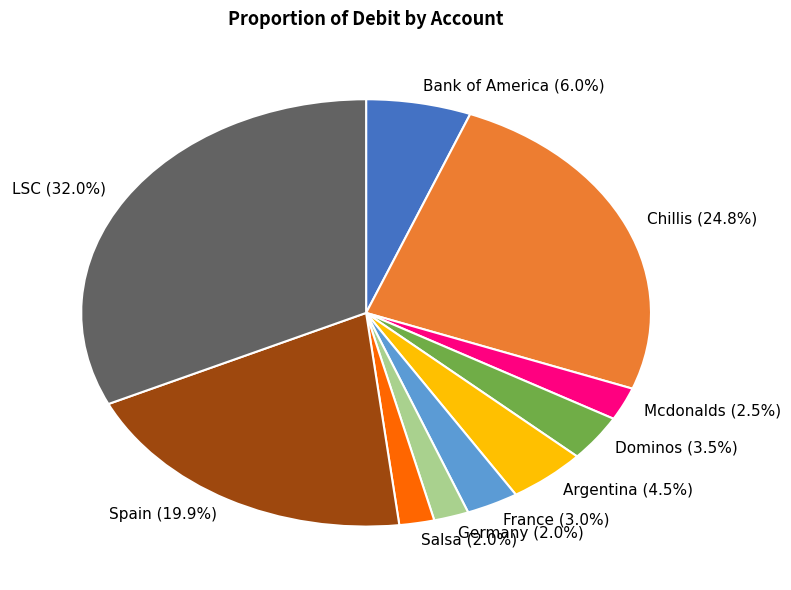

What is the ratio of the value at France (3.0%) to the value at Argentina (4.5%)?

0.7